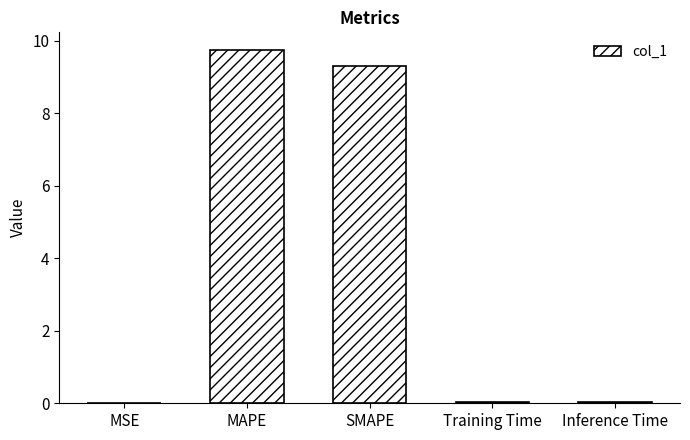

What is the sum of the values at Training Time and SMAPE?

9.3